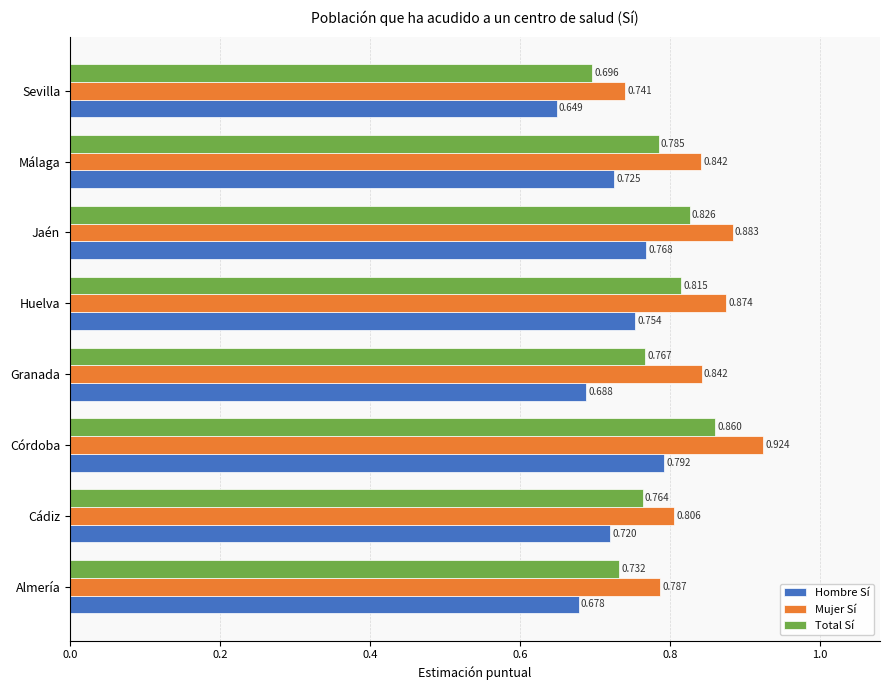

What is the difference between the maximum and minimum values in the Hombre Sí series?

0.1